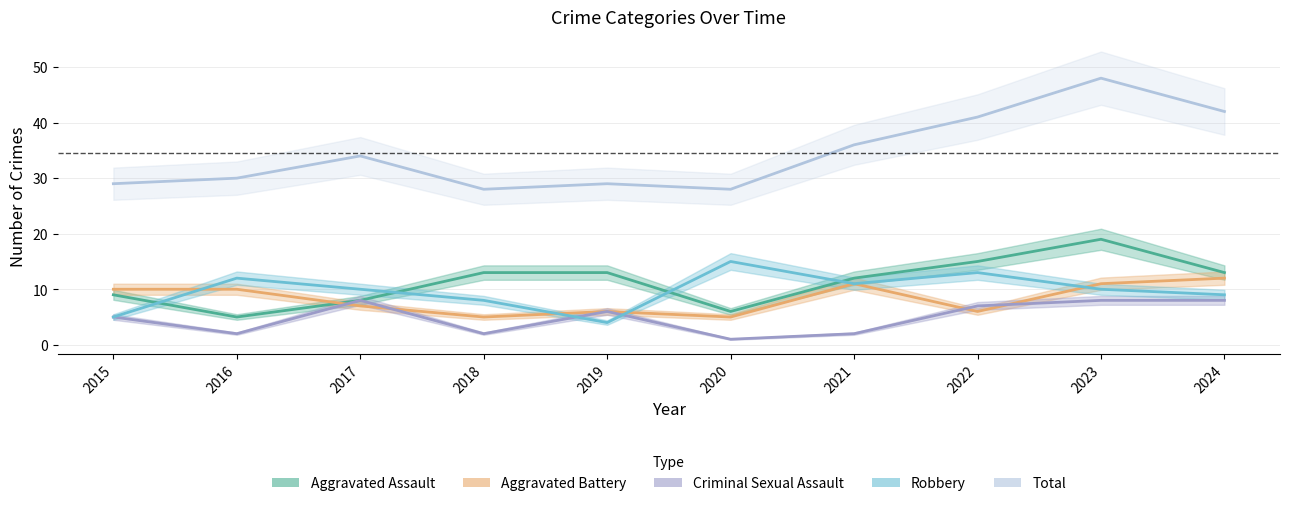

Rank the categories by Total value from lowest to highest.

2018, 2020, 2015, 2019, 2016, 2017, 2021, 2022, 2024, 2023